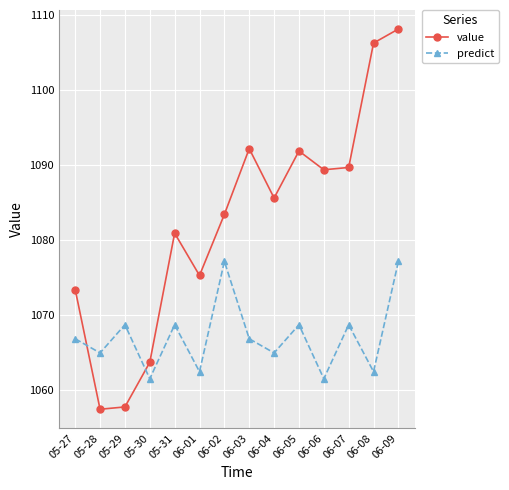

How many lines are shown in the chart?

2